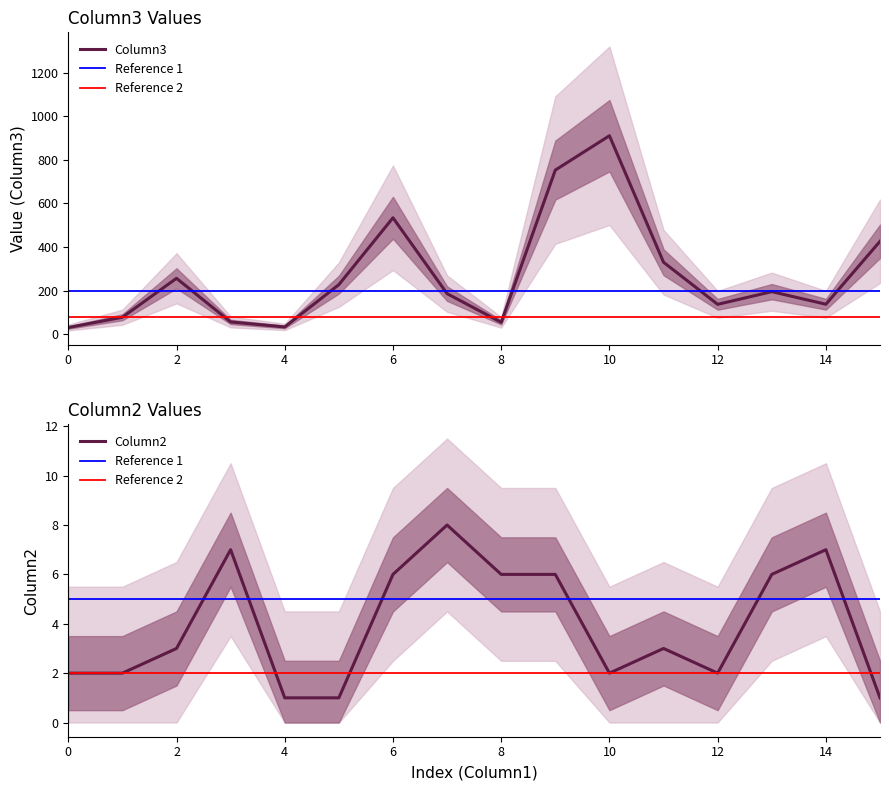

How many data points does each series have?

16